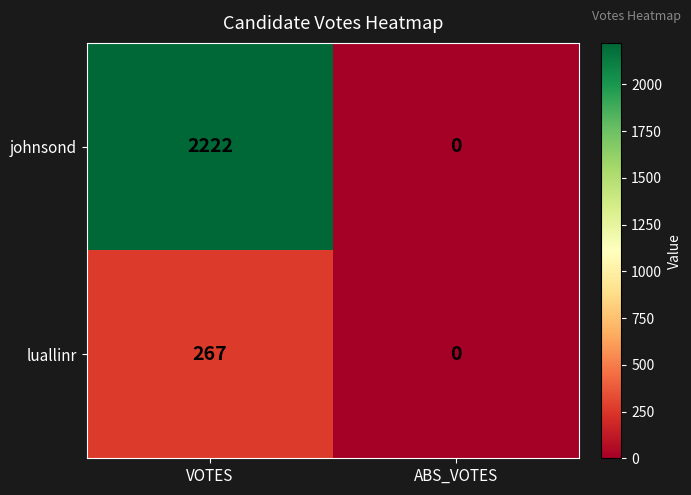

At how many categories does at least one series exceed 113?

1